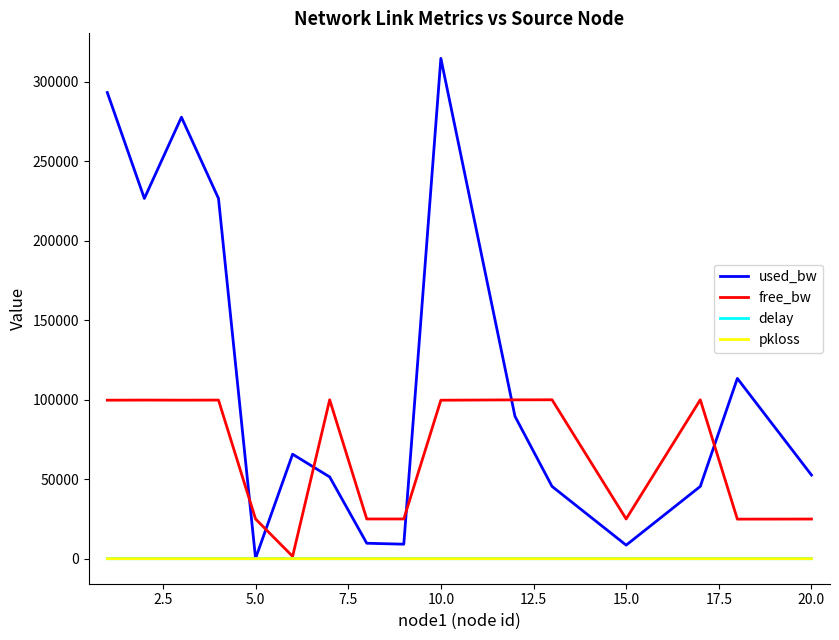

True or false: free_bw and used_bw intersect in this chart.

True